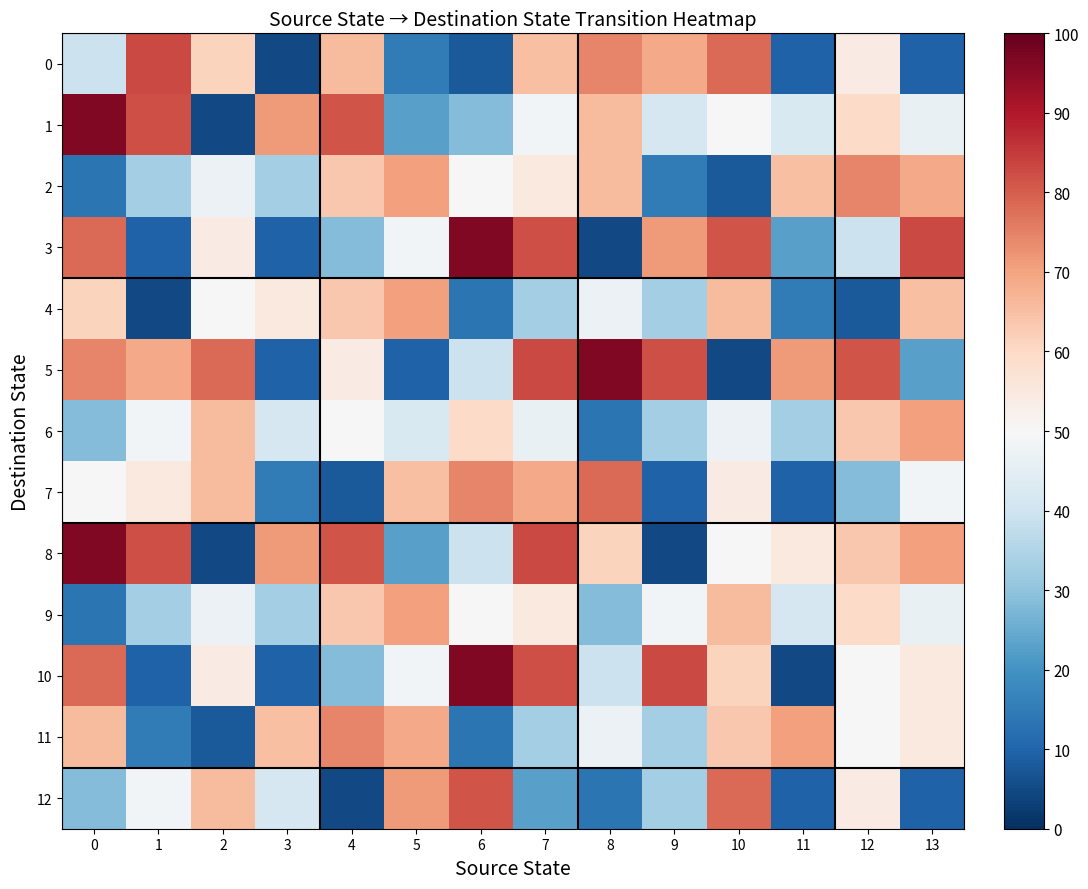

At how many categories does at least one series exceed 37?

14